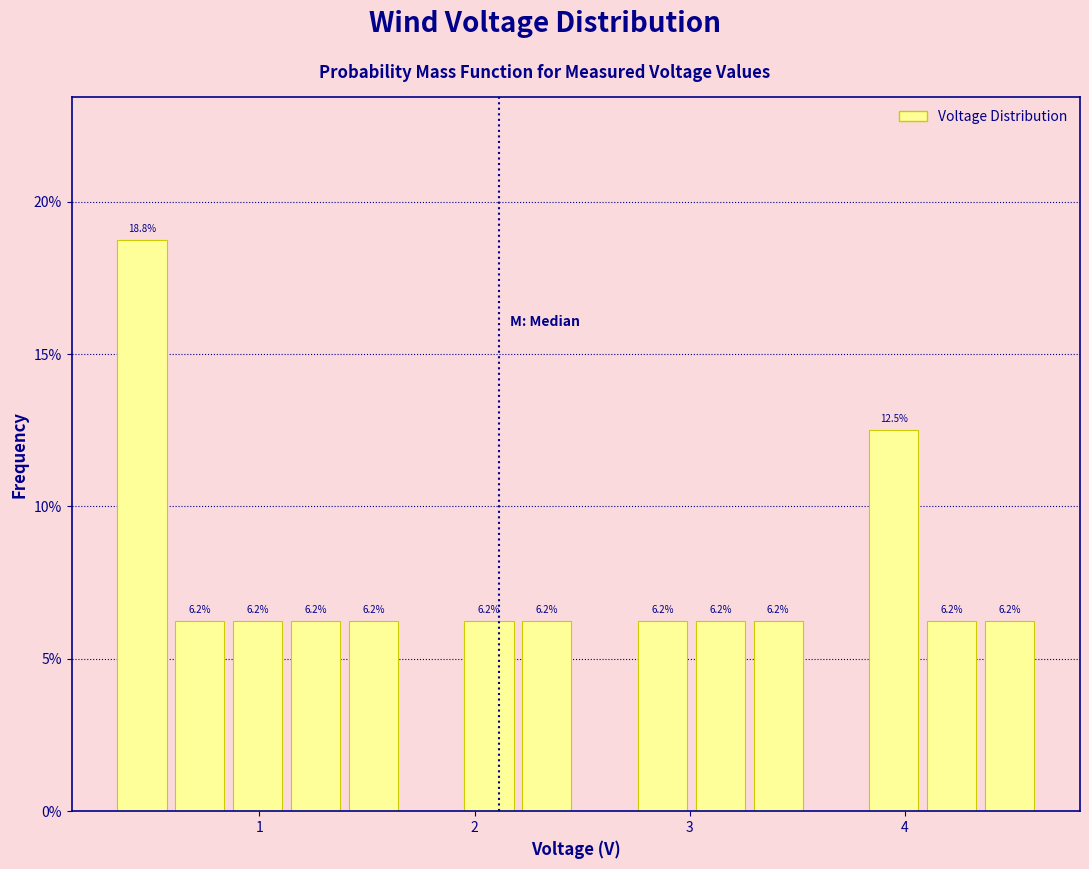

Around what value on the x-axis is the tallest bar? Give the approximate position of its centre, as read against the axis.

0.5